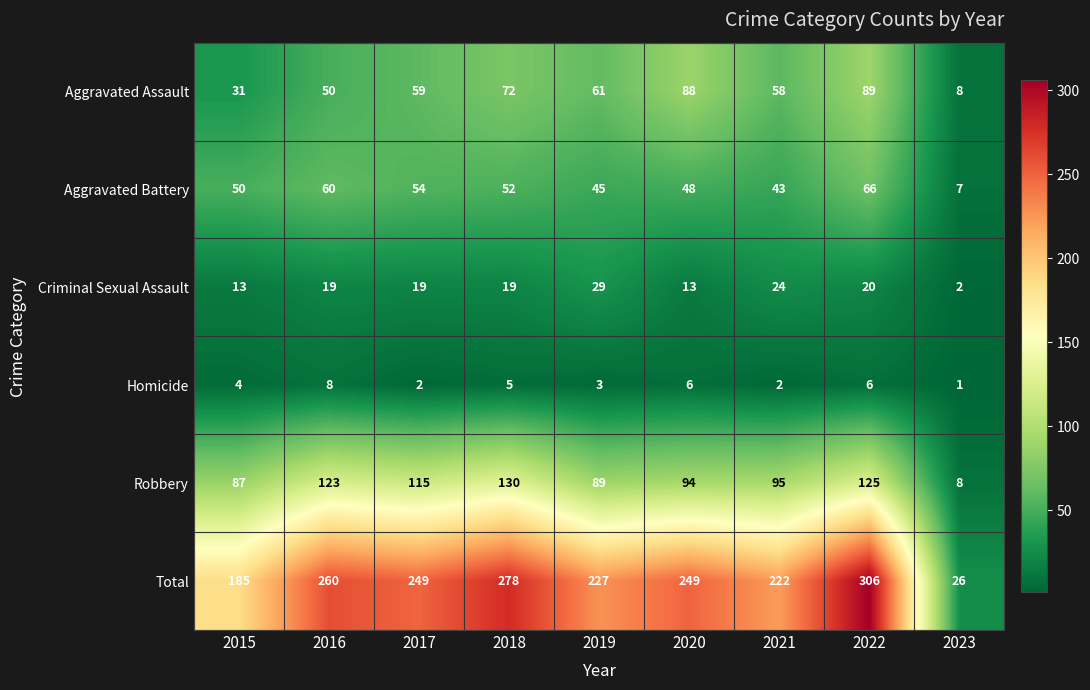

What is the total value across all series at 2015?

370